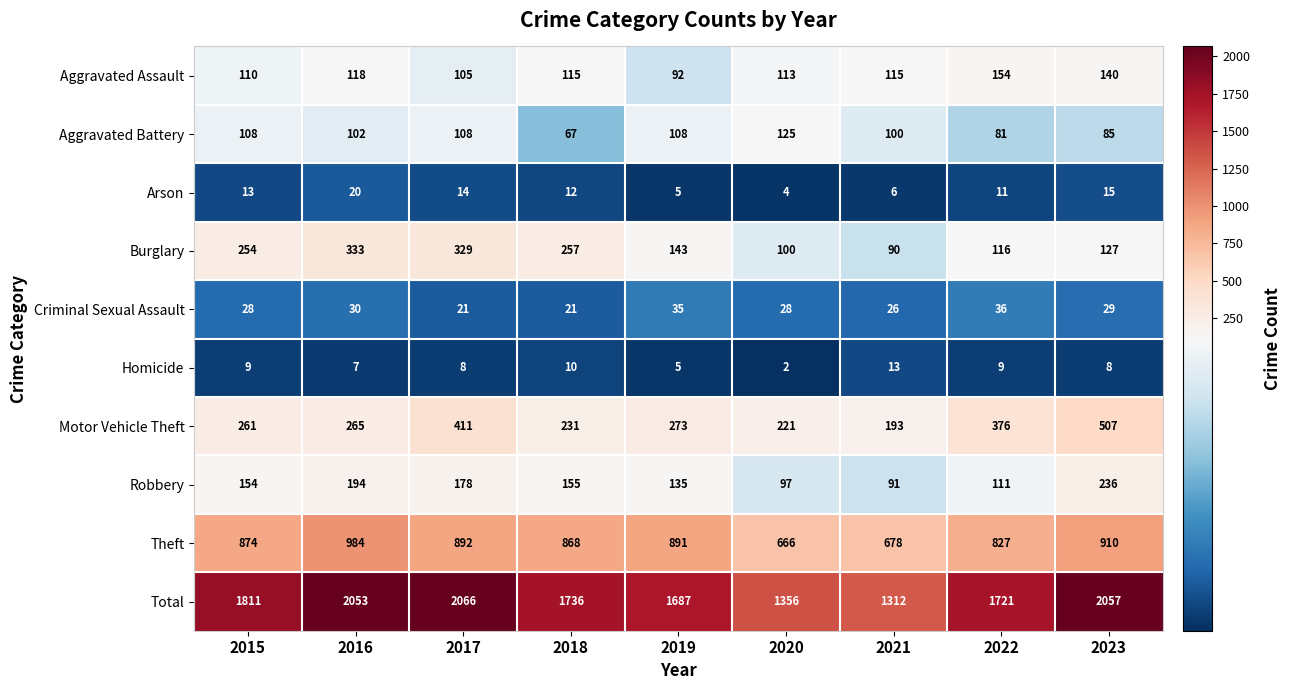

What is the total value across all series at 2021?

2624